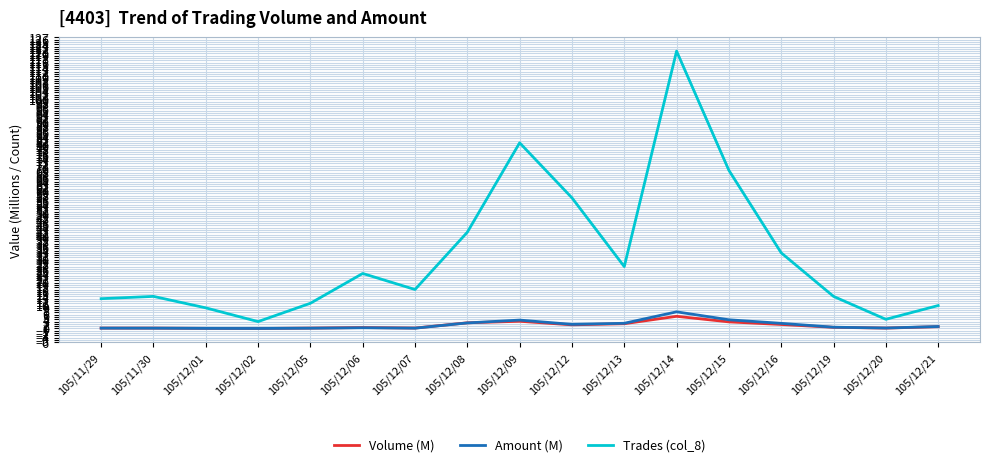

True or false: Trades (col_8) has a value of 11.0 at 105/12/05.

True